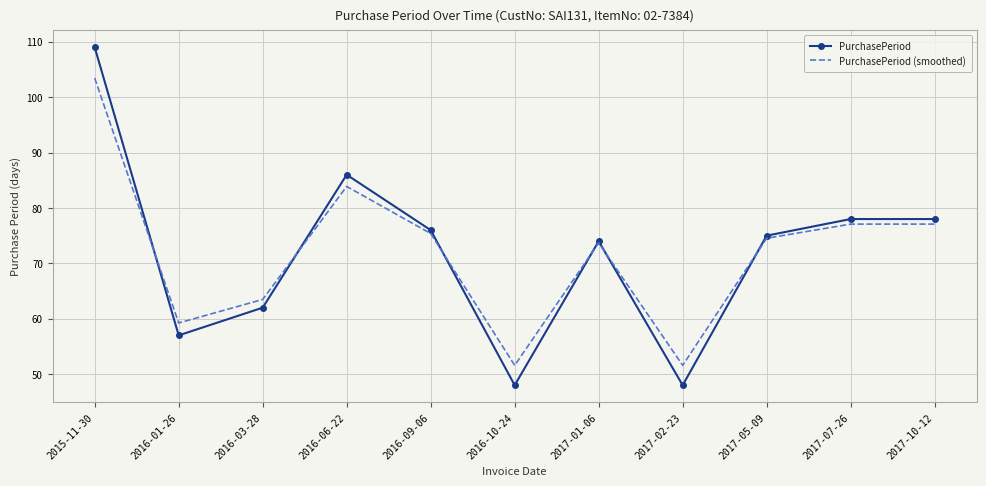

List the series in order of their peak value, highest first.

PurchasePeriod, PurchasePeriod (smoothed)